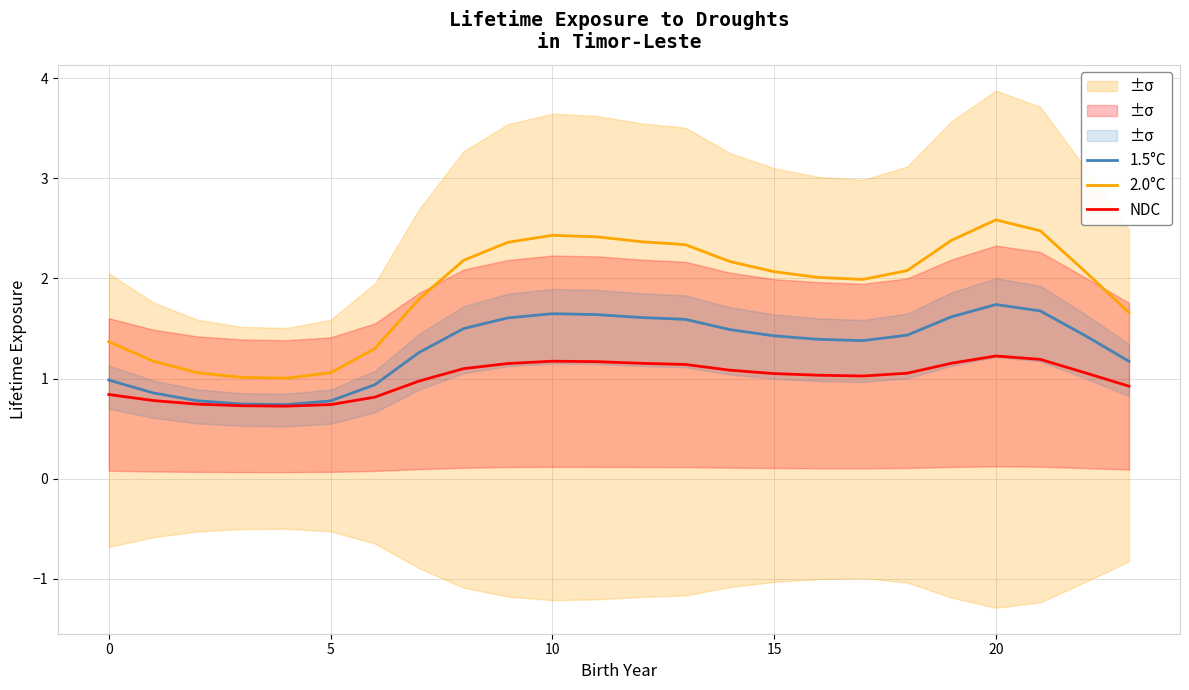

The 1.5°C series shows 2.2 at 10. True or false?

False